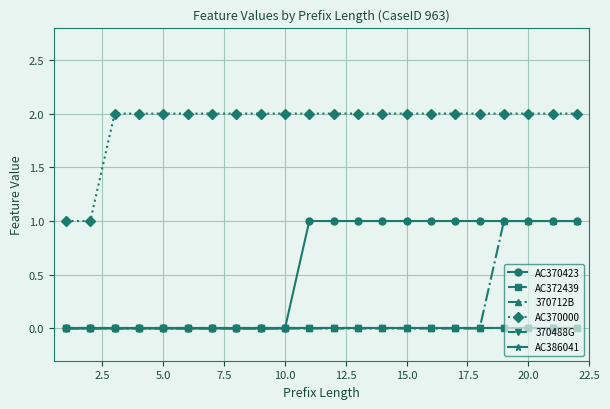

Does the chart have visible grid lines?

Yes